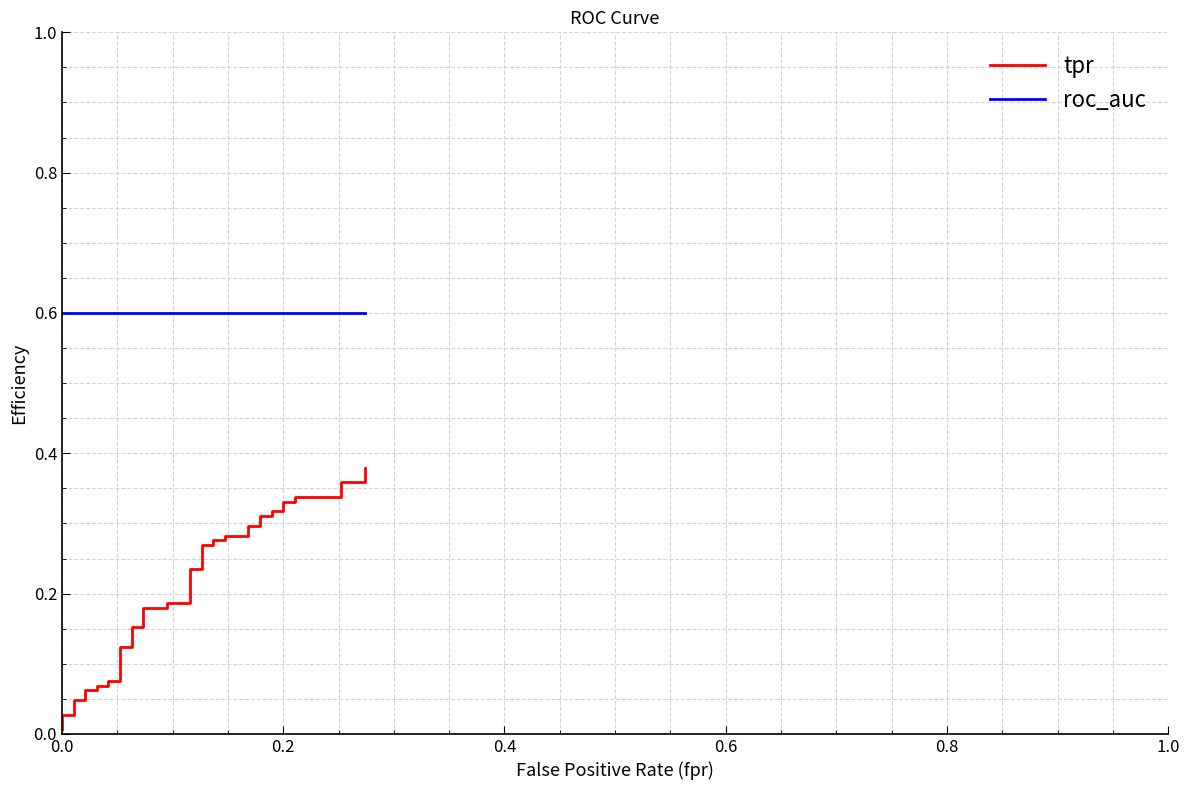

The tpr series shows 0.7 at 39. True or false?

False